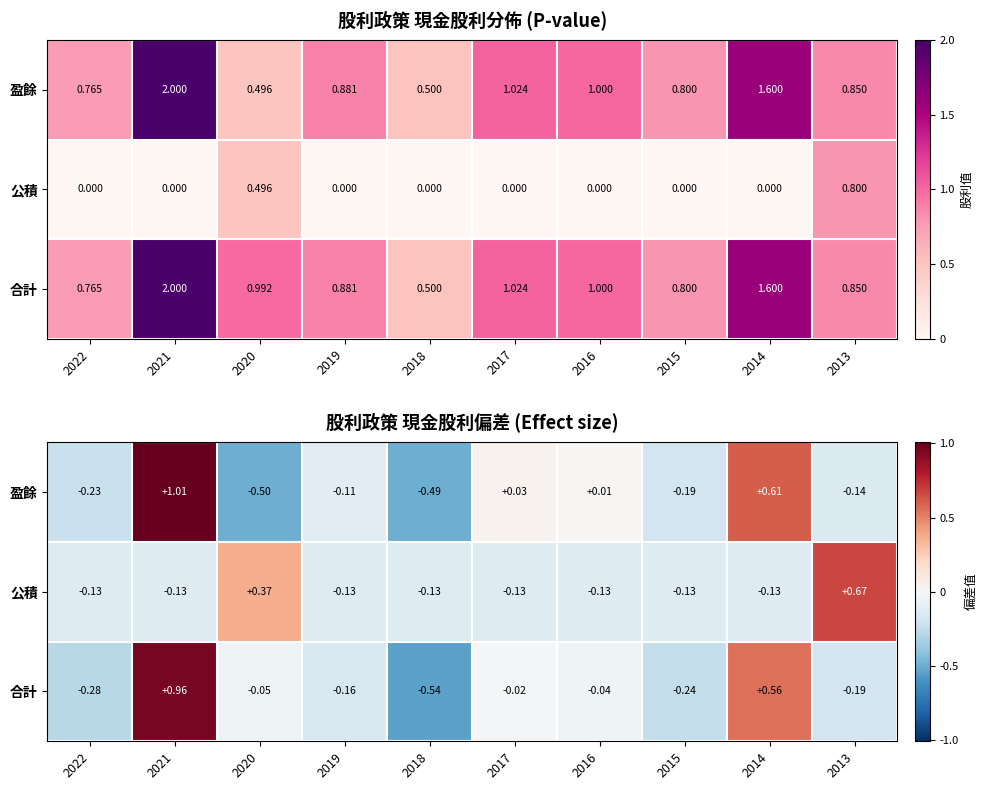

What is the smallest value displayed?

-0.5